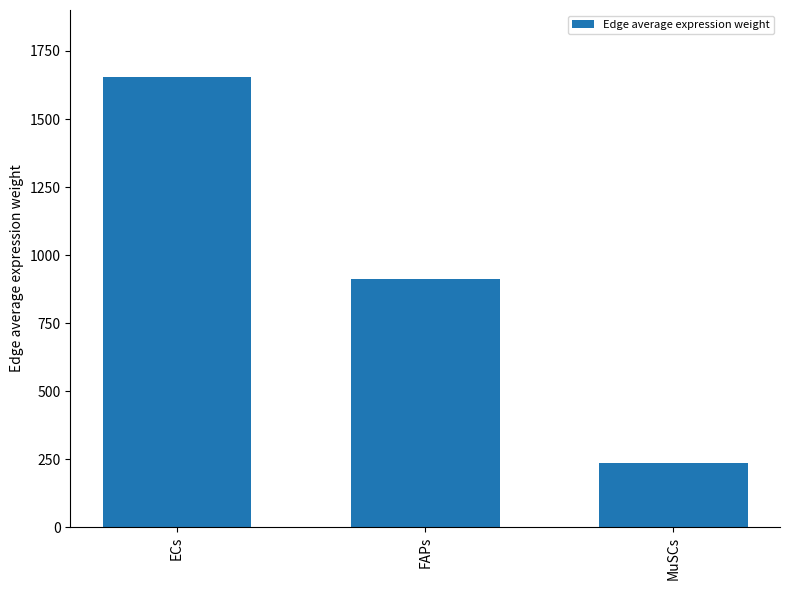

What is the value of the 2nd bar from the left?

911.5